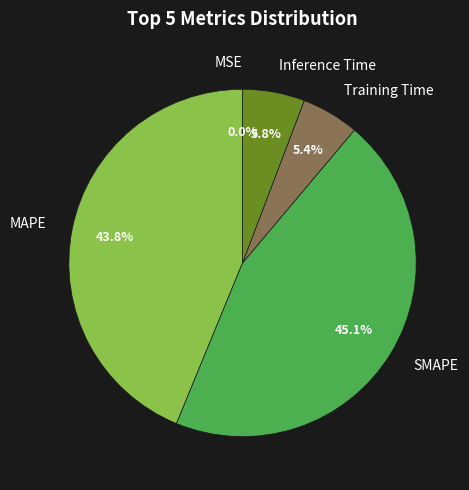

Does SMAPE represent more than half of the total?

No